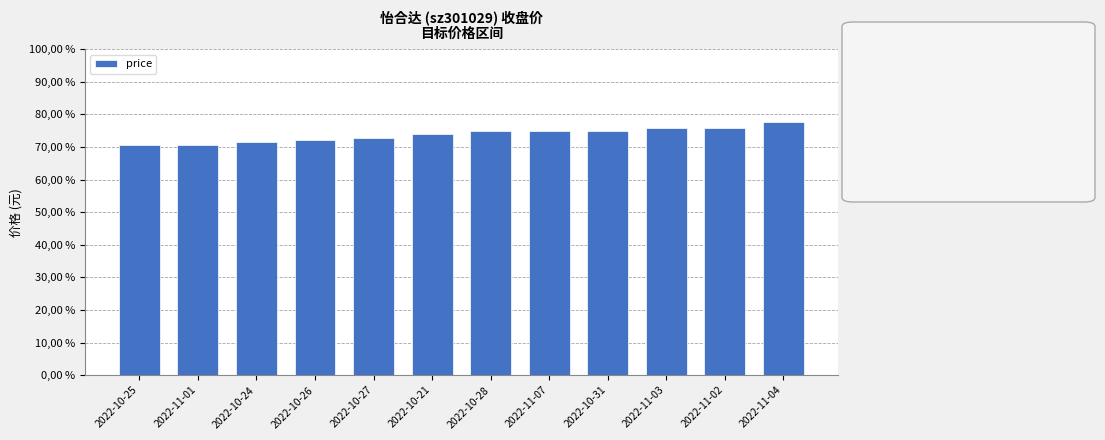

Reading left to right, transcribe all the data shown in this chart.

70.6	70.7	71.7	72.3	72.7	74.1	74.8	75.0	75.0	75.8	76.0	77.7